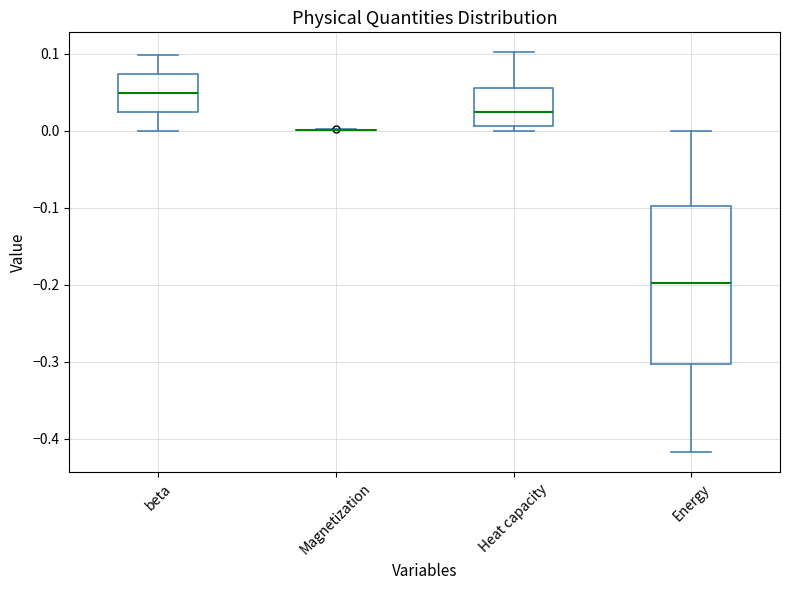

Where does the median line of the box for Energy sit on the y-axis? The values are not printed on the chart, so give them approximately, as read against the axis.

-0.20